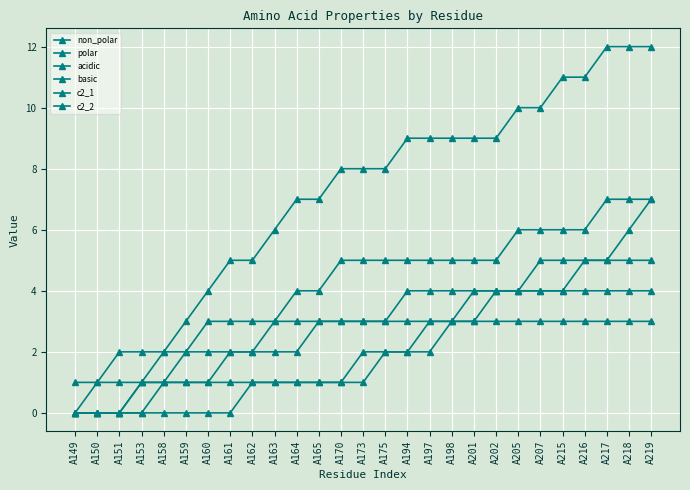

How many data points does each series have?

27